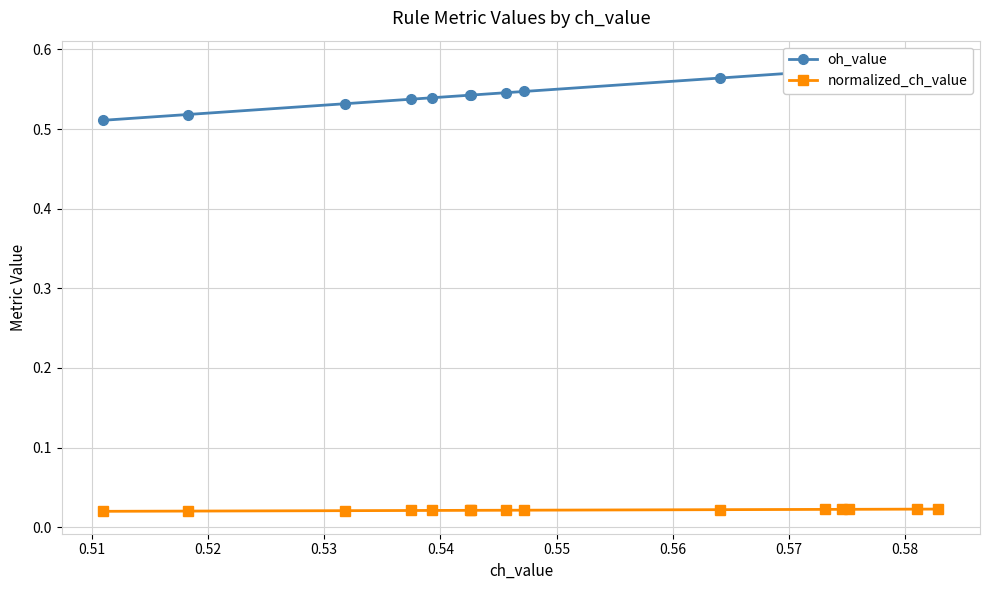

Is the value of normalized_ch_value at 0.55 greater than the value of oh_value at 0.57?

No